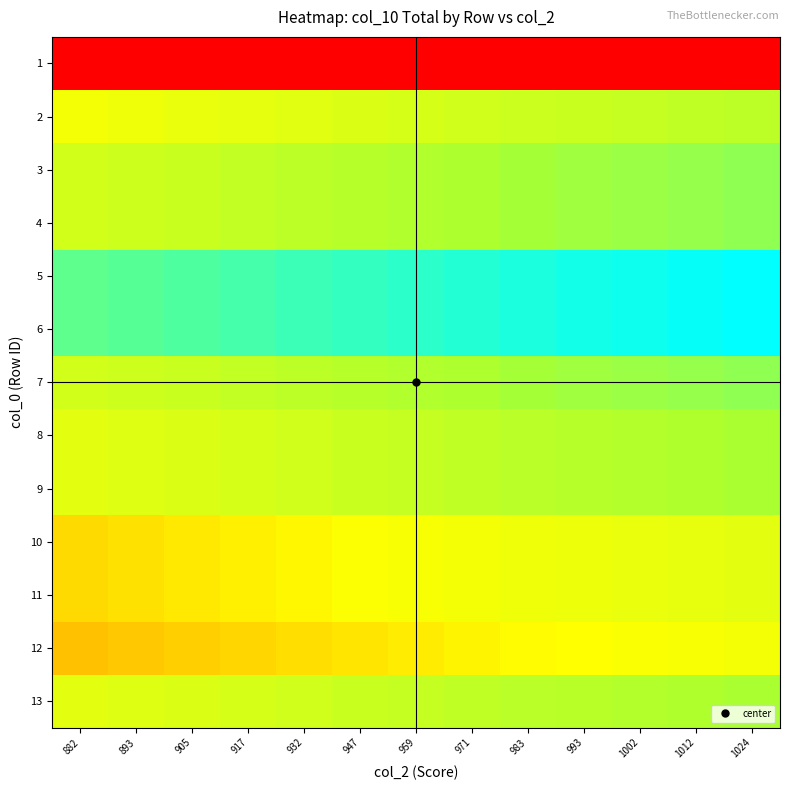

How many series are shown in this chart?

13